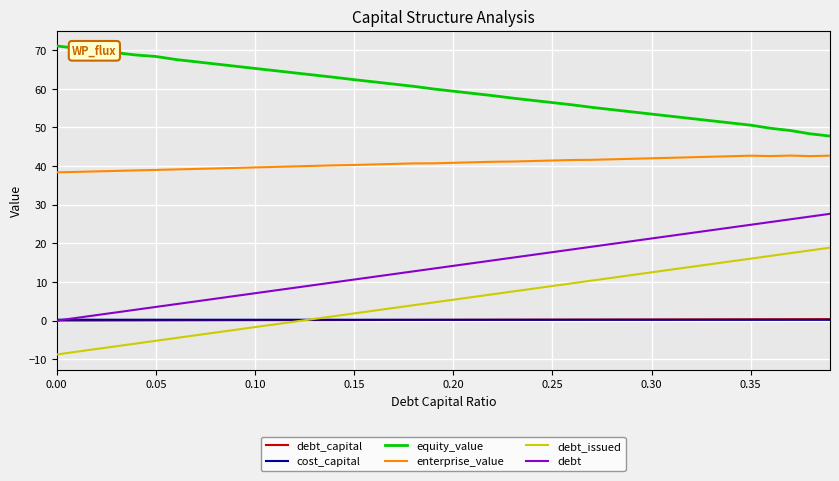

How many lines are shown in the chart?

6